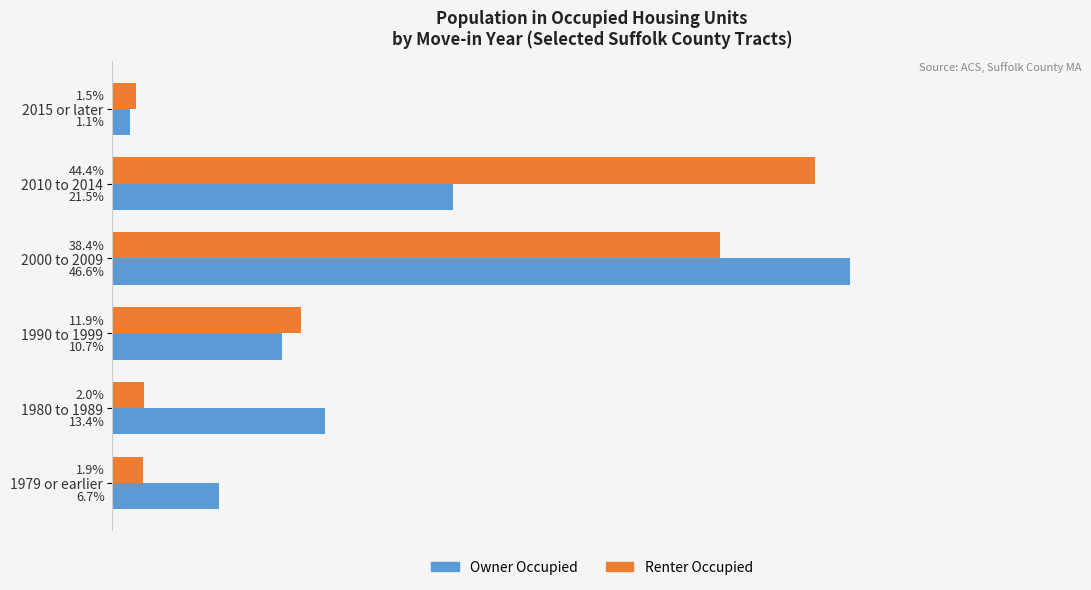

Rank the categories by Renter Occupied value from lowest to highest.

2015 or later, 1979 or earlier, 1980 to 1989, 1990 to 1999, 2000 to 2009, 2010 to 2014